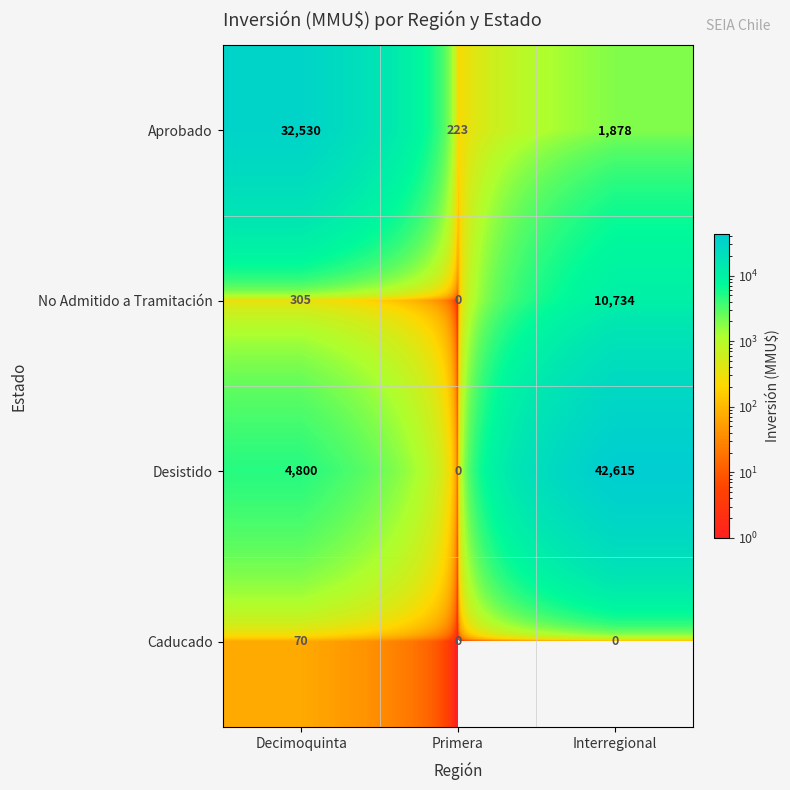

Reading left to right, list all the values displayed in this chart.

Aprobado: Decimoquinta=32530	Primera=223	Interregional=1878
No Admitido a Tramitación: Decimoquinta=305	Primera=0	Interregional=10734
Desistido: Decimoquinta=4800	Primera=0	Interregional=42615
Caducado: Decimoquinta=70	Primera=0	Interregional=0